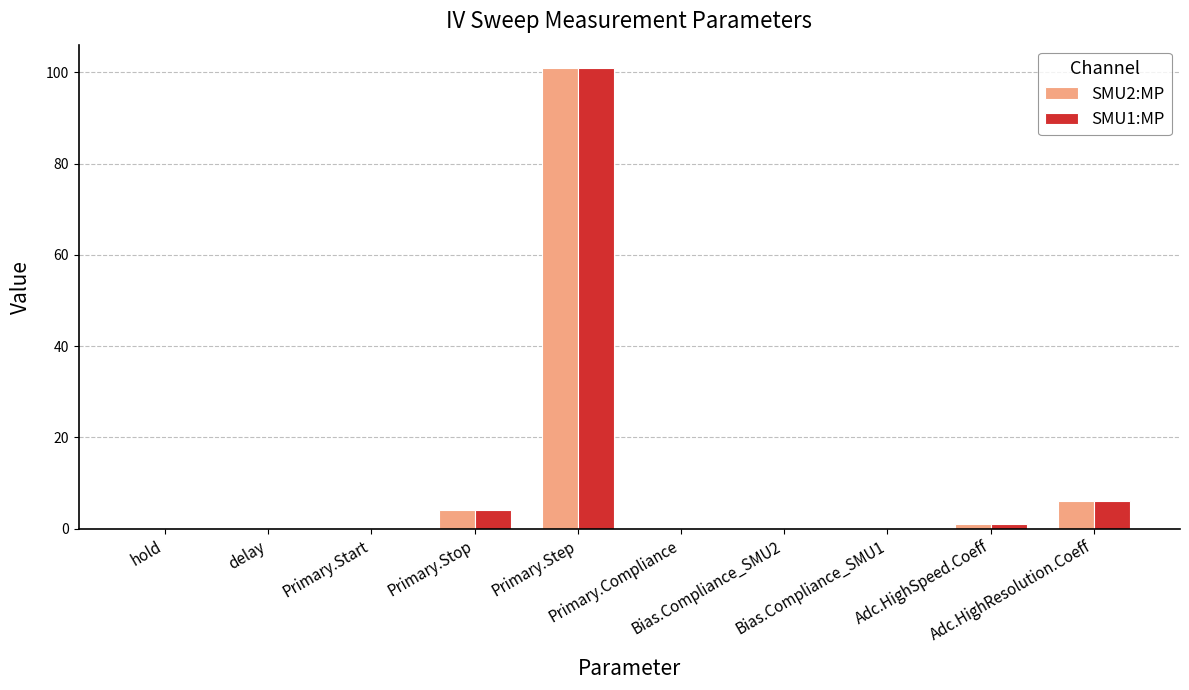

What is the maximum value shown in the chart?

101.0